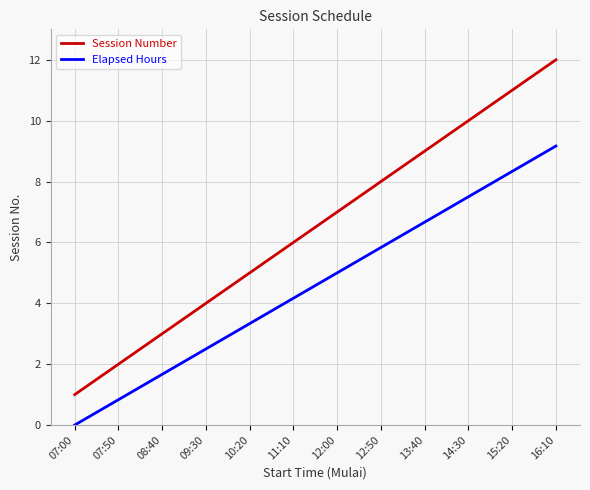

How many values in Elapsed Hours are above zero?

11